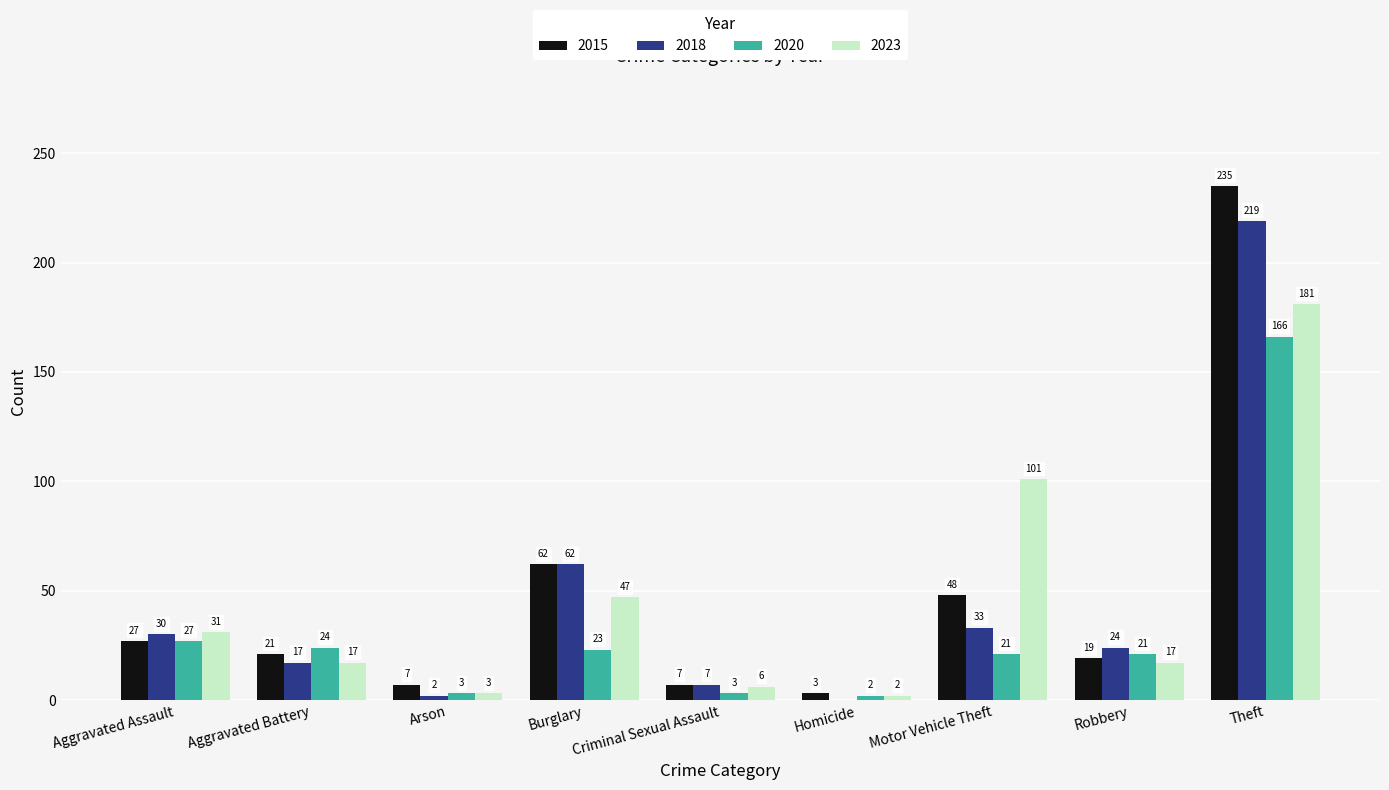

Where does the 2023 series first go above 17?

Aggravated Assault